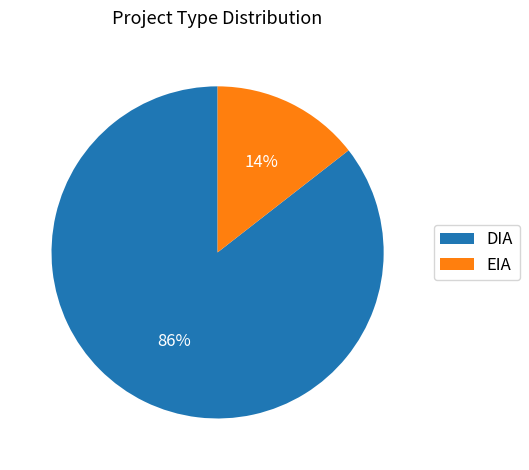

Is the sum of EIA and DIA greater than half?

Yes